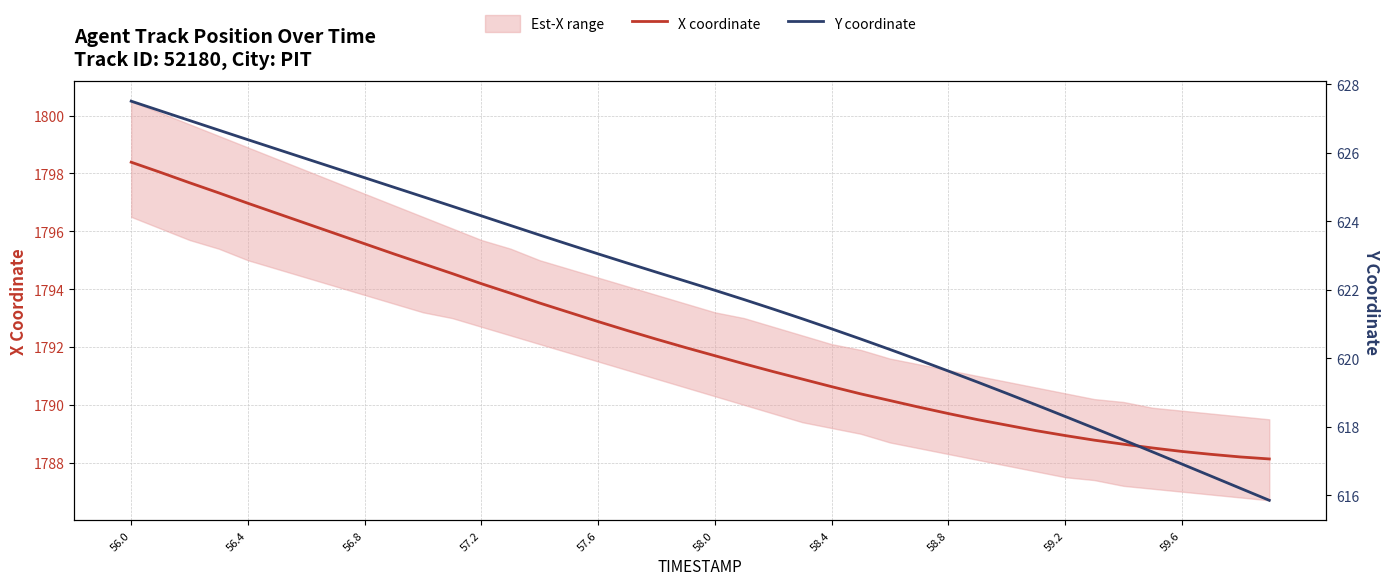

Is it true that X coordinate equals 1794.2 at 57.2?

True